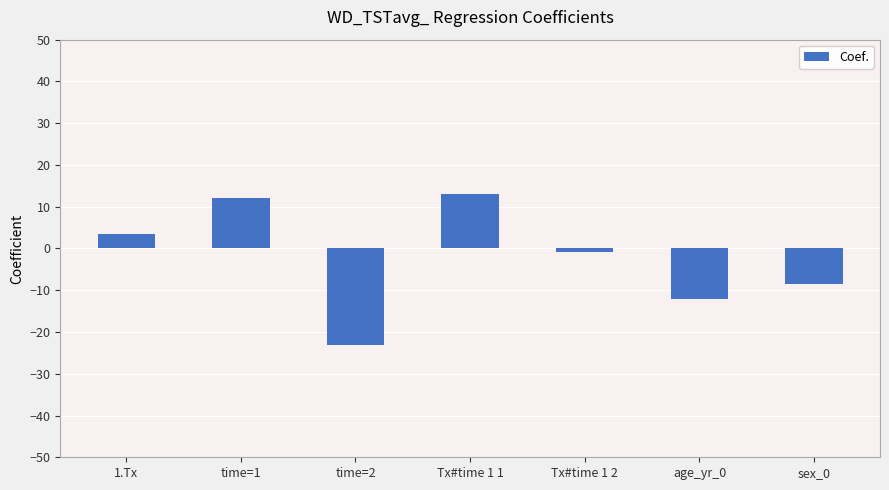

How many data points does each series have?

7